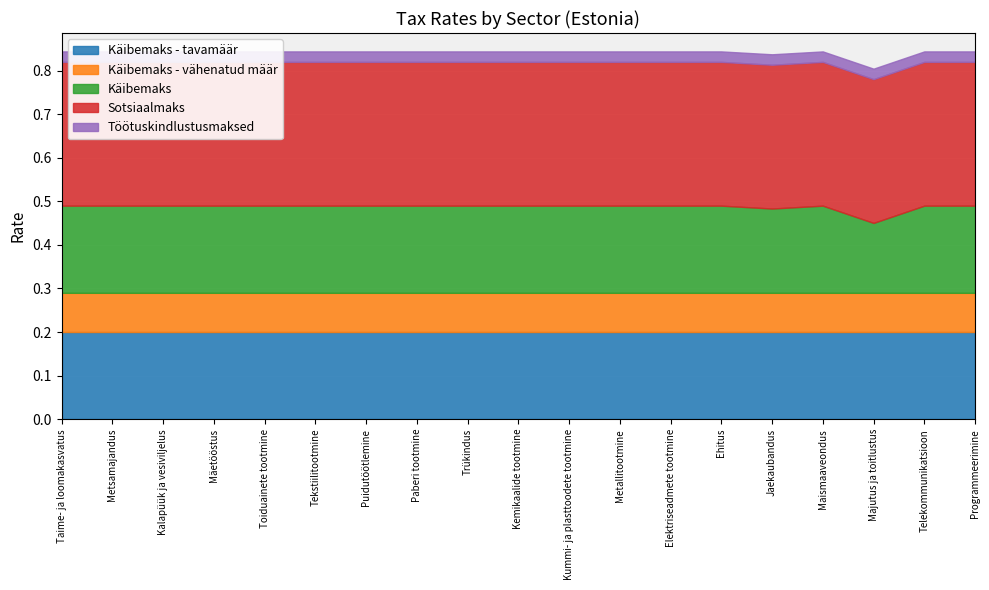

What is the average value of the Käibemaks - vähenatud määr series?

0.1